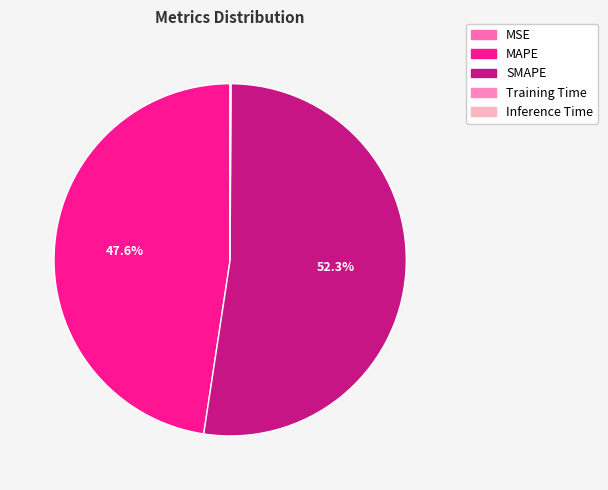

Combined, what portion of the pie is SMAPE and MSE?

52.3%